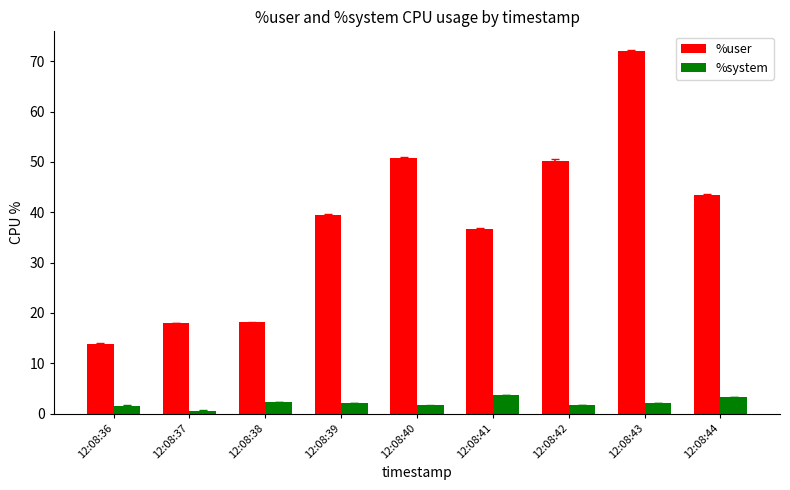

What is the approximate value of %system at 12:08:41?

3.8